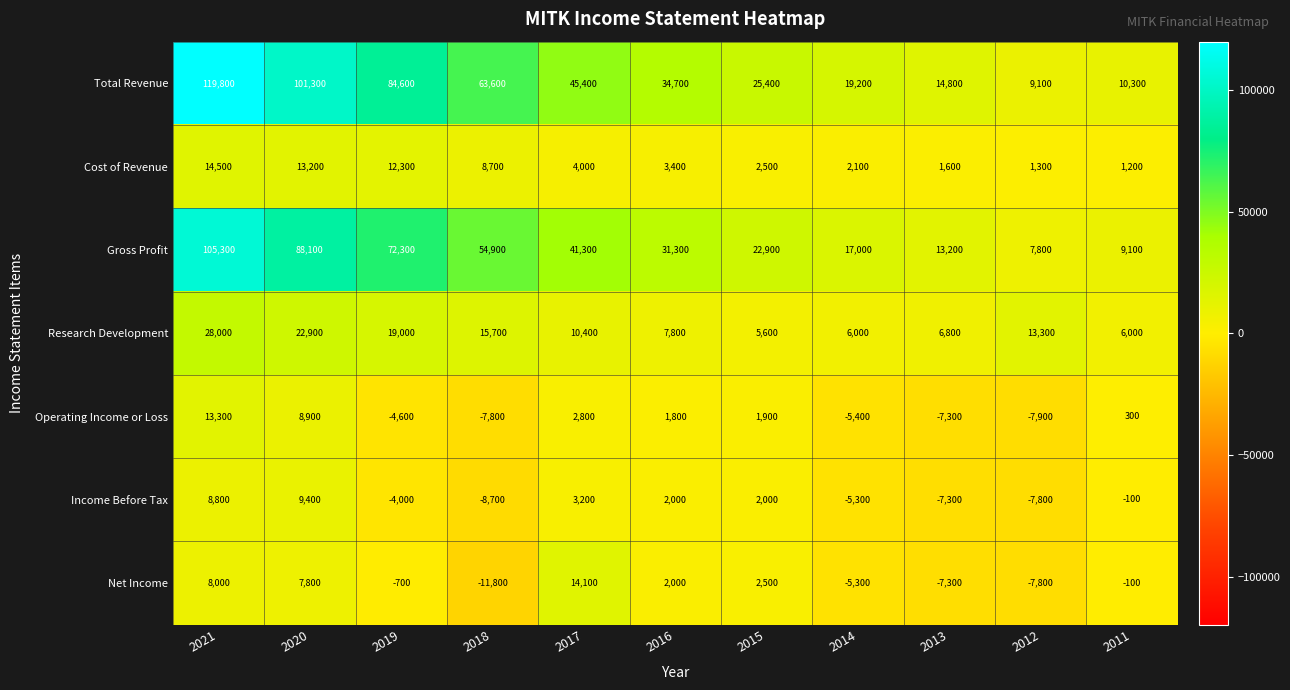

What is the smallest value displayed?

-11800